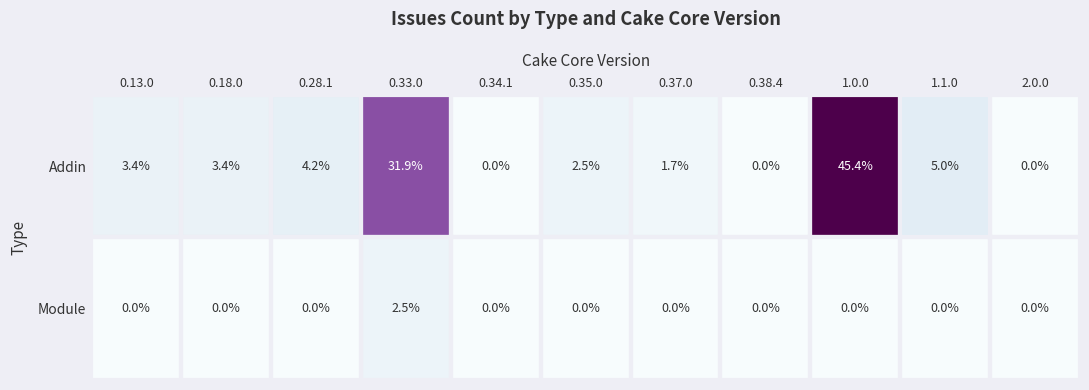

Which series has the largest total across all categories?

Addin